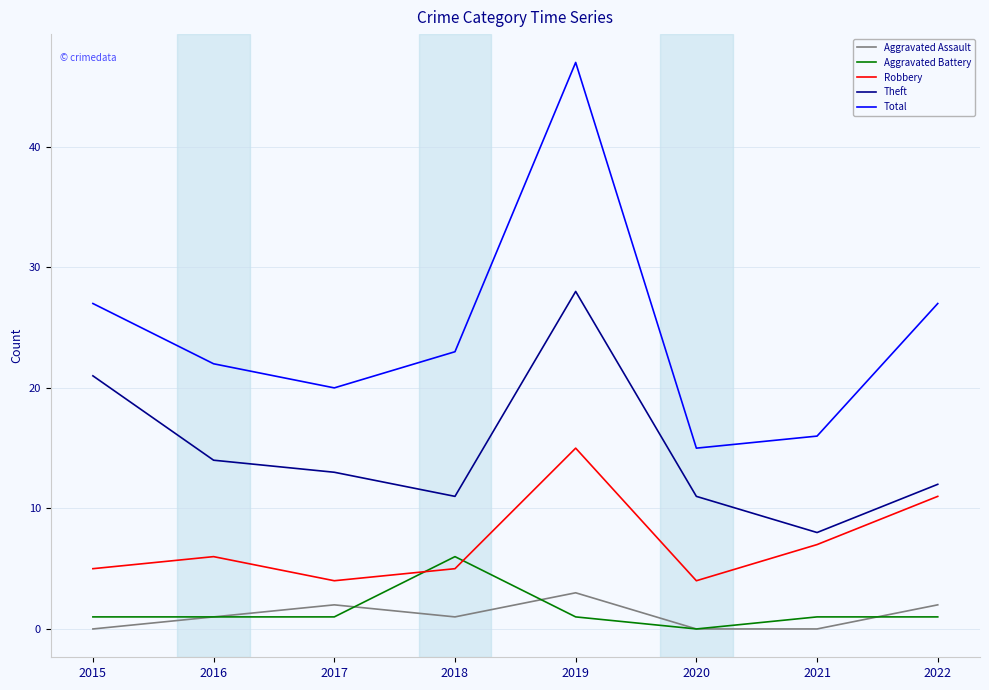

Which series changed the most between 2017 and 2019?

Total